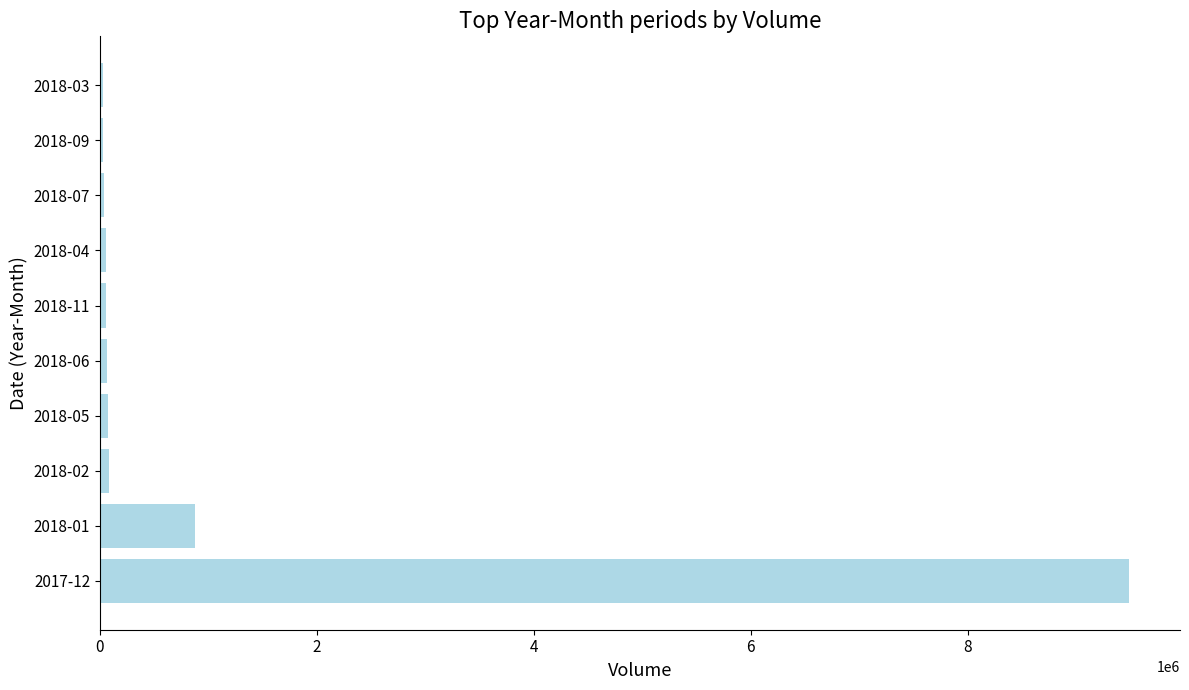

The value at 2017-12 is 9481500. True or false?

True